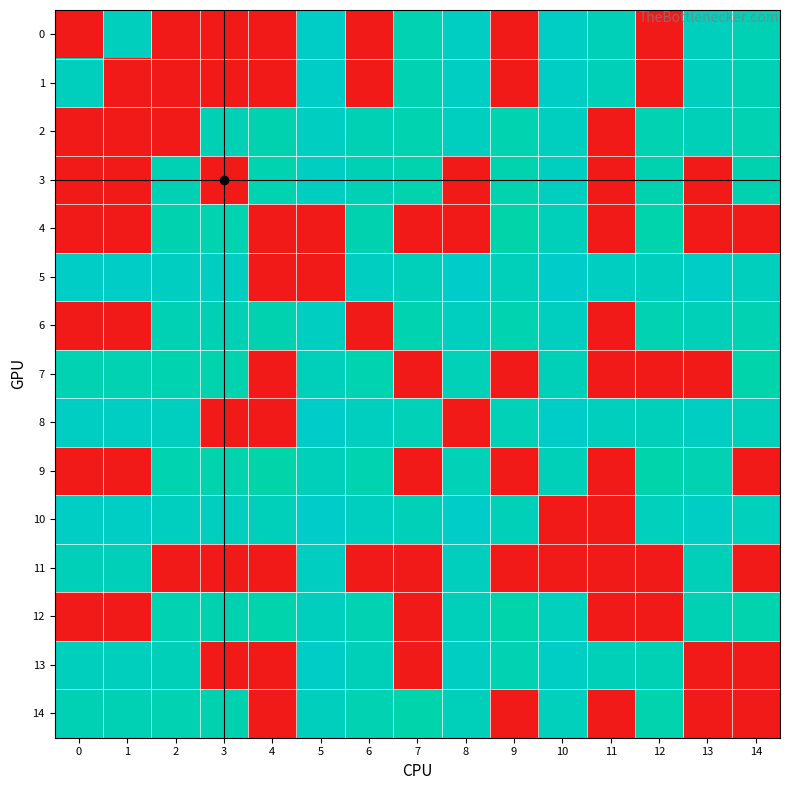

Reading left to right, what are all the values shown in this chart?

0: 0=0.0	1=0.1	2=0.0	3=0.0	4=0.0	5=0.1	6=0.0	7=0.1	8=0.1	9=0.0	10=0.1	11=0.1	12=0.0	13=0.1	14=0.1
1: 0=0.1	1=0.0	2=0.0	3=0.0	4=0.0	5=0.1	6=0.0	7=0.1	8=0.1	9=0.0	10=0.1	11=0.1	12=0.0	13=0.1	14=0.1
2: 0=0.0	1=0.0	2=0.0	3=0.1	4=0.1	5=0.1	6=0.1	7=0.1	8=0.1	9=0.1	10=0.1	11=0.0	12=0.1	13=0.1	14=0.1
3: 0=0.0	1=0.0	2=0.1	3=0.0	4=0.1	5=0.1	6=0.1	7=0.1	8=0.0	9=0.1	10=0.1	11=0.0	12=0.1	13=0.0	14=0.1
4: 0=0.0	1=0.0	2=0.1	3=0.1	4=0.0	5=0.0	6=0.1	7=0.0	8=0.0	9=0.1	10=0.1	11=0.0	12=0.1	13=0.0	14=0.0
5: 0=0.1	1=0.1	2=0.1	3=0.1	4=0.0	5=0.0	6=0.1	7=0.1	8=0.1	9=0.1	10=0.1	11=0.1	12=0.1	13=0.1	14=0.1
6: 0=0.0	1=0.0	2=0.1	3=0.1	4=0.1	5=0.1	6=0.0	7=0.1	8=0.1	9=0.1	10=0.1	11=0.0	12=0.1	13=0.1	14=0.1
7: 0=0.1	1=0.1	2=0.1	3=0.1	4=0.0	5=0.1	6=0.1	7=0.0	8=0.1	9=0.0	10=0.1	11=0.0	12=0.0	13=0.0	14=0.1
8: 0=0.1	1=0.1	2=0.1	3=0.0	4=0.0	5=0.1	6=0.1	7=0.1	8=0.0	9=0.1	10=0.1	11=0.1	12=0.1	13=0.1	14=0.1
9: 0=0.0	1=0.0	2=0.1	3=0.1	4=0.1	5=0.1	6=0.1	7=0.0	8=0.1	9=0.0	10=0.1	11=0.0	12=0.1	13=0.1	14=0.0
10: 0=0.1	1=0.1	2=0.1	3=0.1	4=0.1	5=0.1	6=0.1	7=0.1	8=0.1	9=0.1	10=0.0	11=0.0	12=0.1	13=0.1	14=0.1
11: 0=0.1	1=0.1	2=0.0	3=0.0	4=0.0	5=0.1	6=0.0	7=0.0	8=0.1	9=0.0	10=0.0	11=0.0	12=0.0	13=0.1	14=0.0
12: 0=0.0	1=0.0	2=0.1	3=0.1	4=0.1	5=0.1	6=0.1	7=0.0	8=0.1	9=0.1	10=0.1	11=0.0	12=0.0	13=0.1	14=0.1
13: 0=0.1	1=0.1	2=0.1	3=0.0	4=0.0	5=0.1	6=0.1	7=0.0	8=0.1	9=0.1	10=0.1	11=0.1	12=0.1	13=0.0	14=0.0
14: 0=0.1	1=0.1	2=0.1	3=0.1	4=0.0	5=0.1	6=0.1	7=0.1	8=0.1	9=0.0	10=0.1	11=0.0	12=0.1	13=0.0	14=0.0